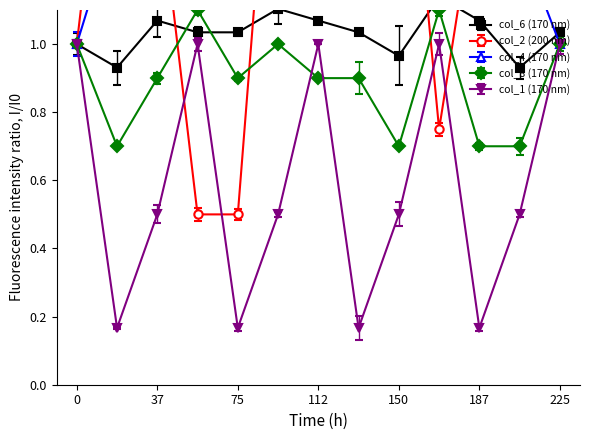

Which series ends up on top after the final intersection of col_6 and col_8?

col_6